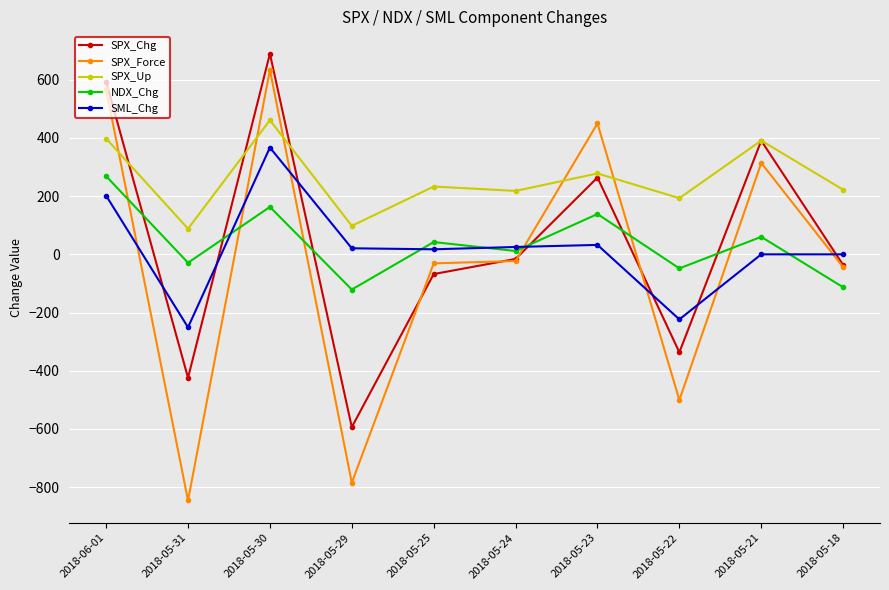

Does the chart display data point markers on the line(s)?

Yes